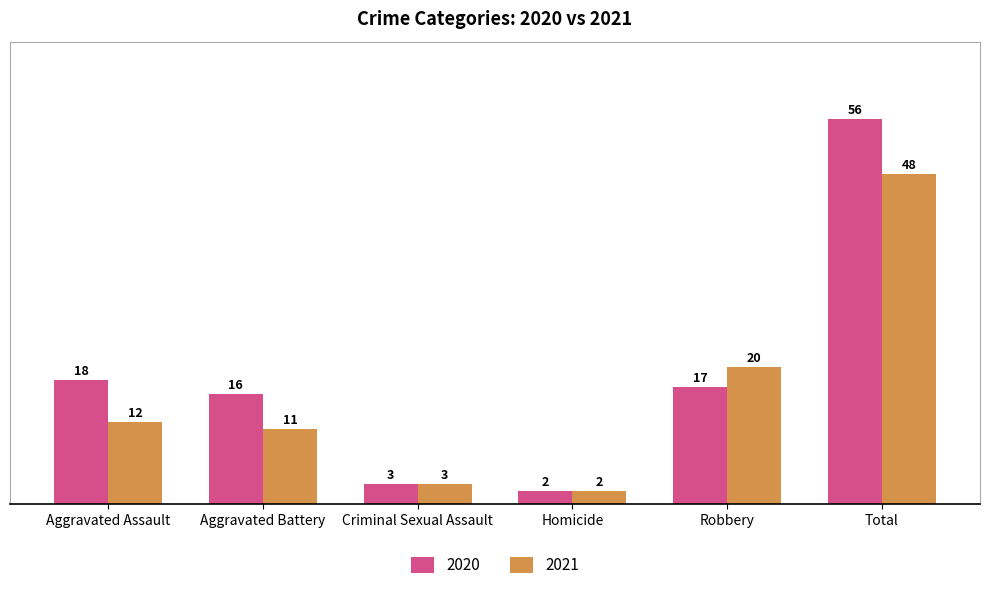

Reading right to left, transcribe all the data shown in this chart.

2020: Total=56	Robbery=17	Homicide=2	Criminal Sexual Assault=3	Aggravated Battery=16	Aggravated Assault=18
2021: Total=48	Robbery=20	Homicide=2	Criminal Sexual Assault=3	Aggravated Battery=11	Aggravated Assault=12